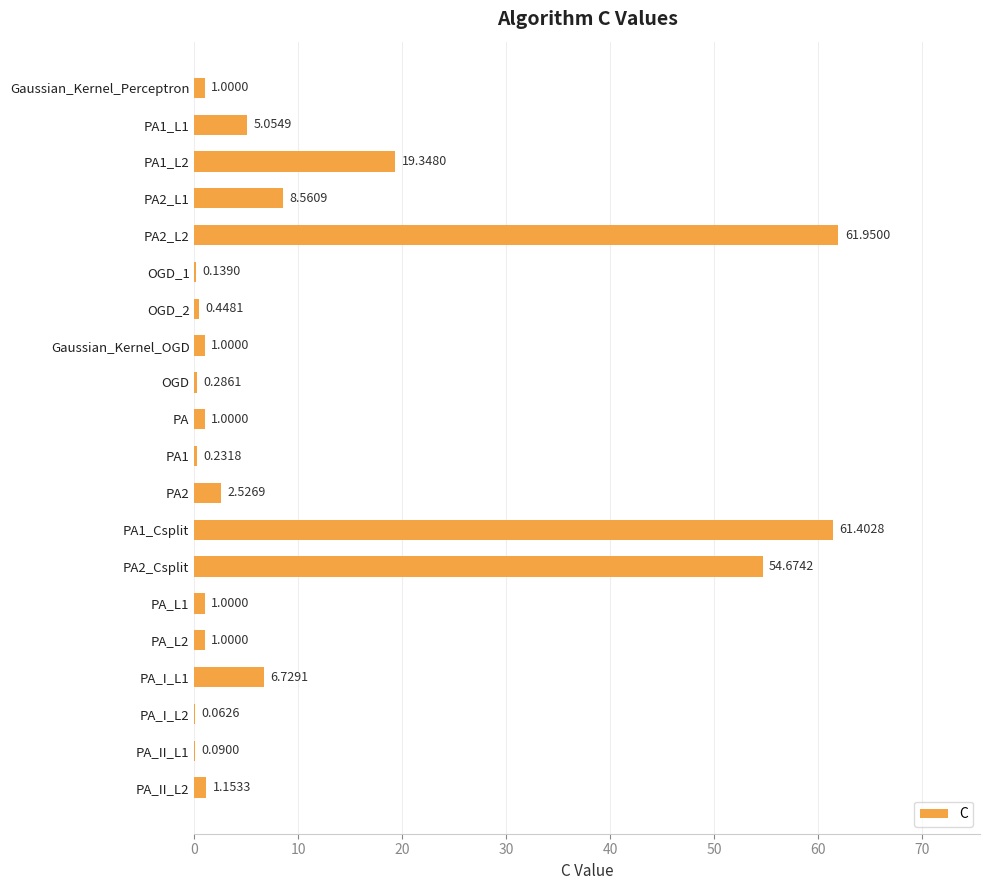

How many data points does each series have?

20